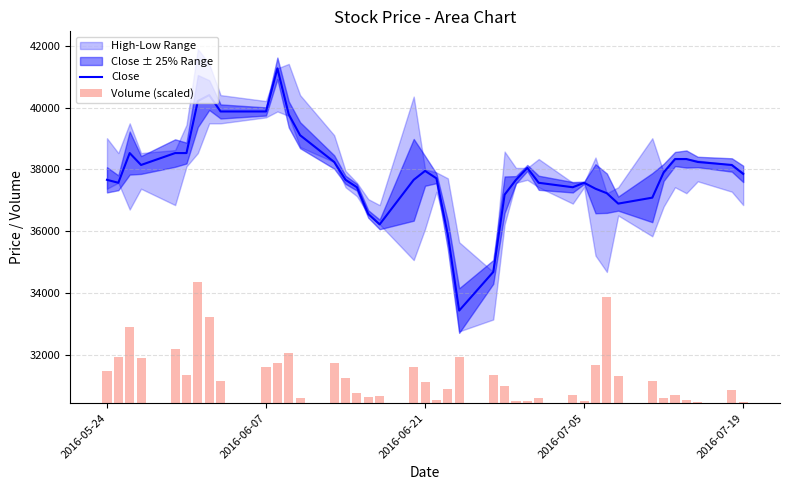

Is the value of Close at 21 greater than the value of Volume (scaled) at 15?

Yes